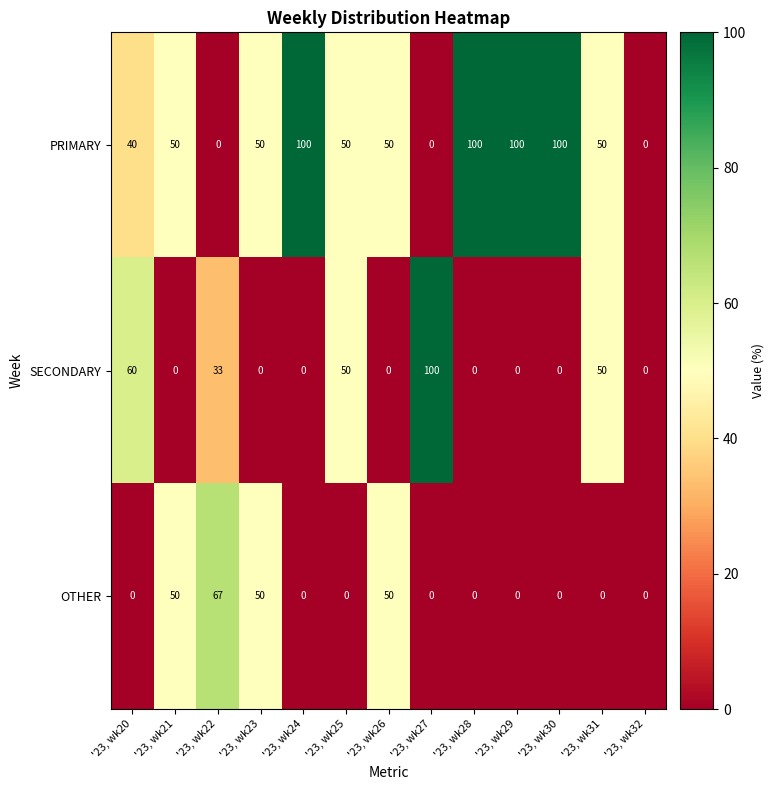

List the series in order of their overall mean, lowest first.

OTHER, SECONDARY, PRIMARY